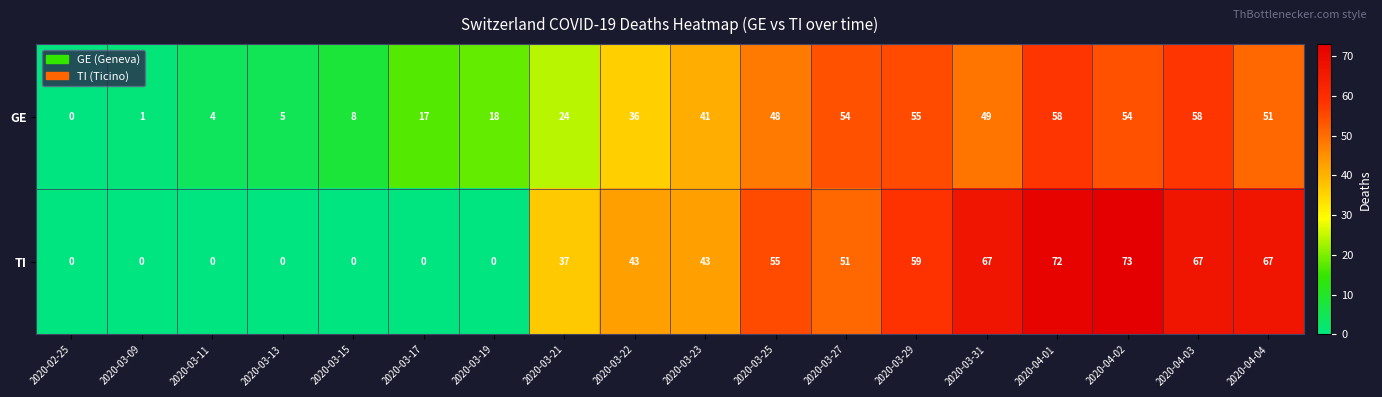

Is it true that TI equals 43 at 2020-03-22?

True